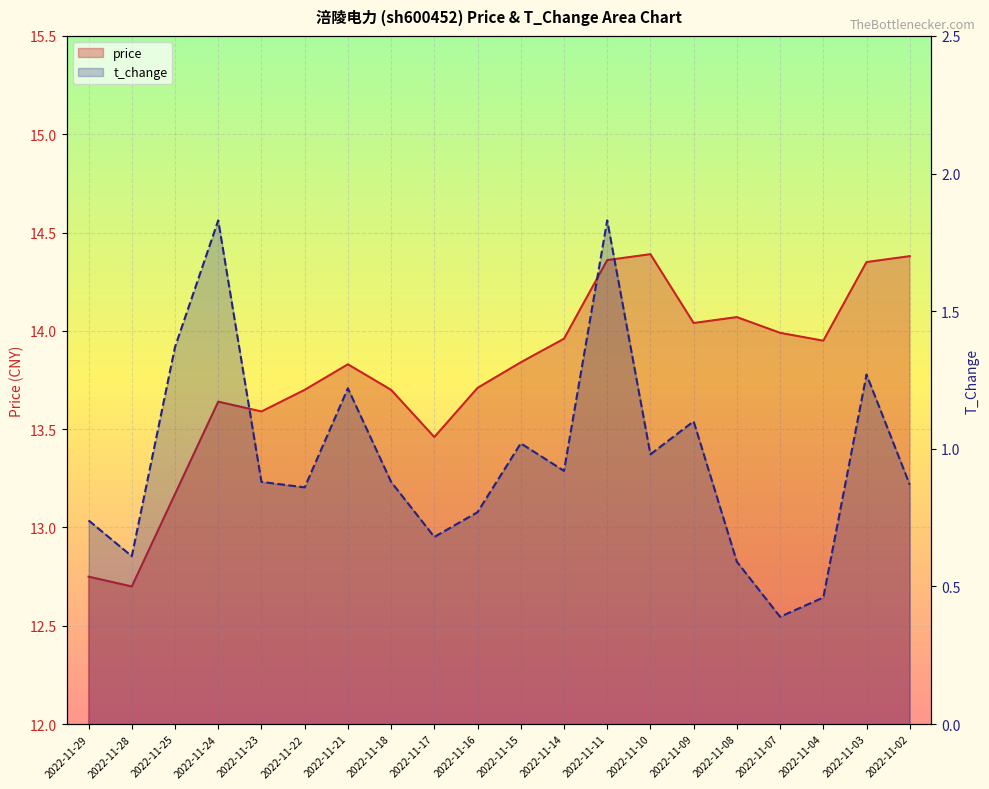

What is the value of the t_change point at the 18th from the left?

0.5